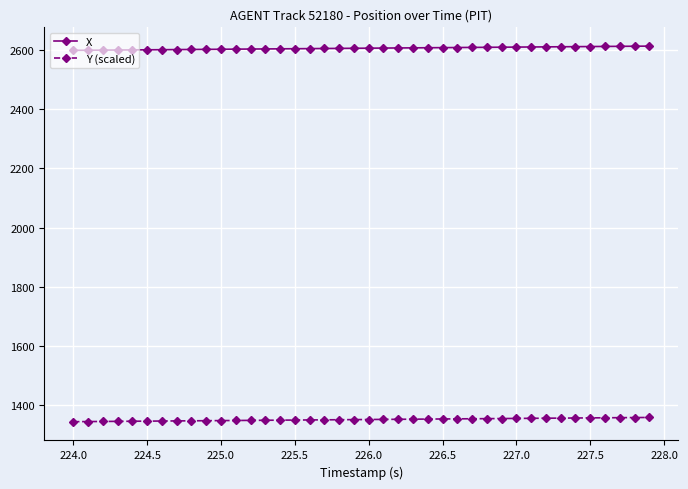

True or false: Y (scaled) and X cross at least once.

False